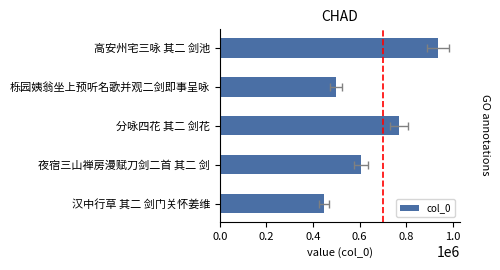

What is the difference between the second highest and minimum values?

321850